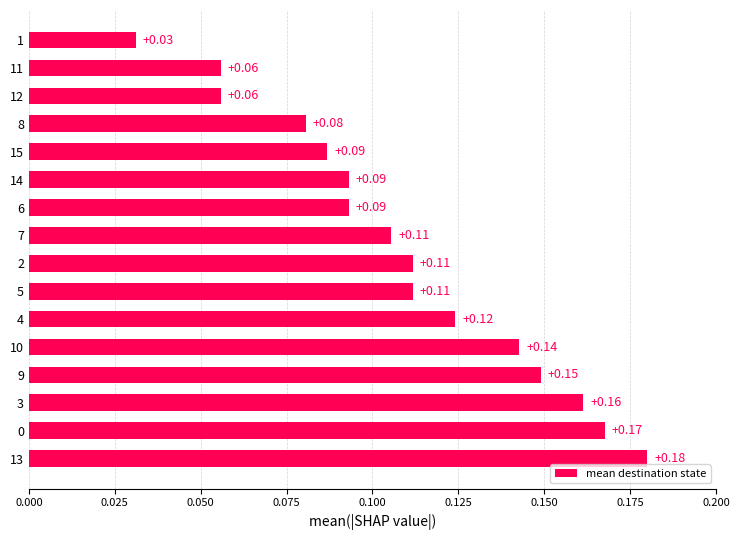

Between 5 and 13, which is larger?

13